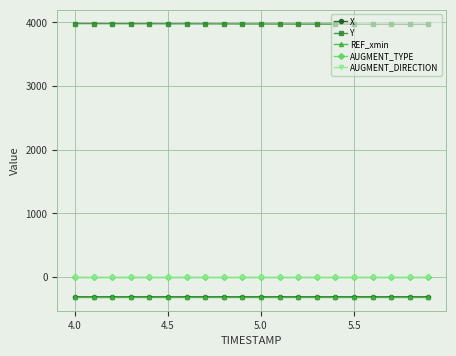

What is the maximum value shown in the chart?

3983.0